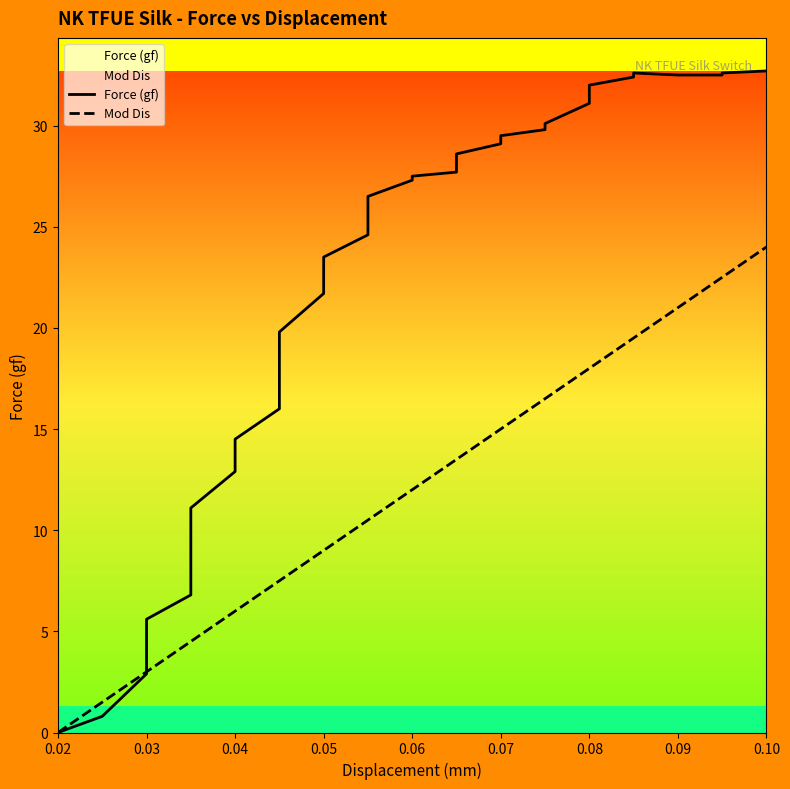

In Force (gf), how many points are higher than both neighbors (excluding endpoints)?

1